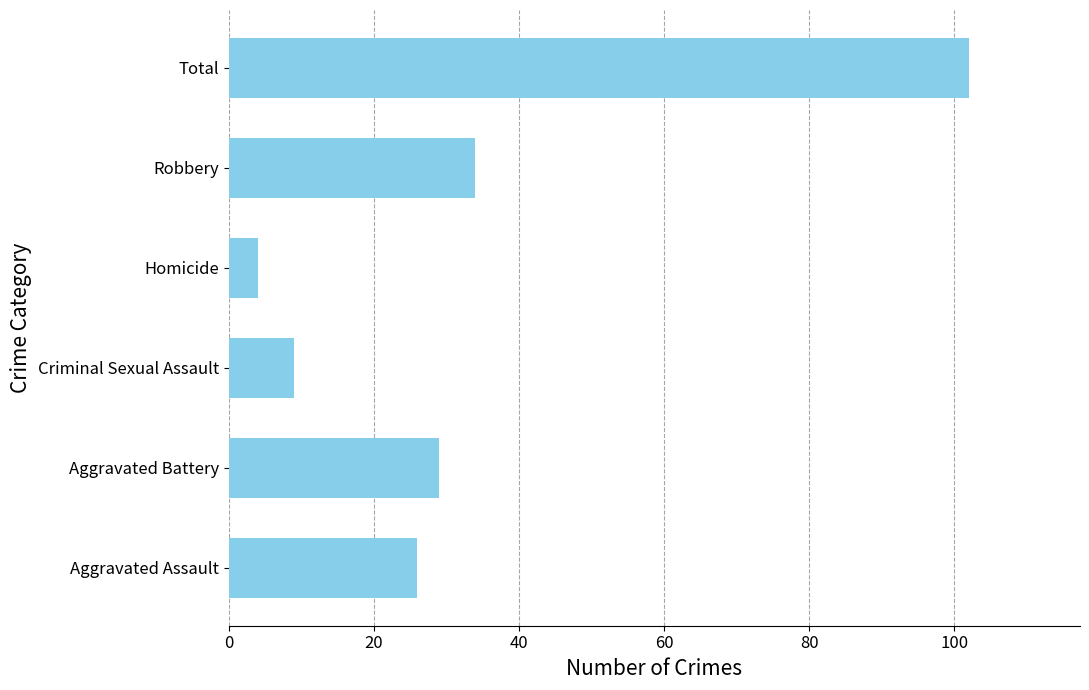

The value at Aggravated Assault is 26. True or false?

True